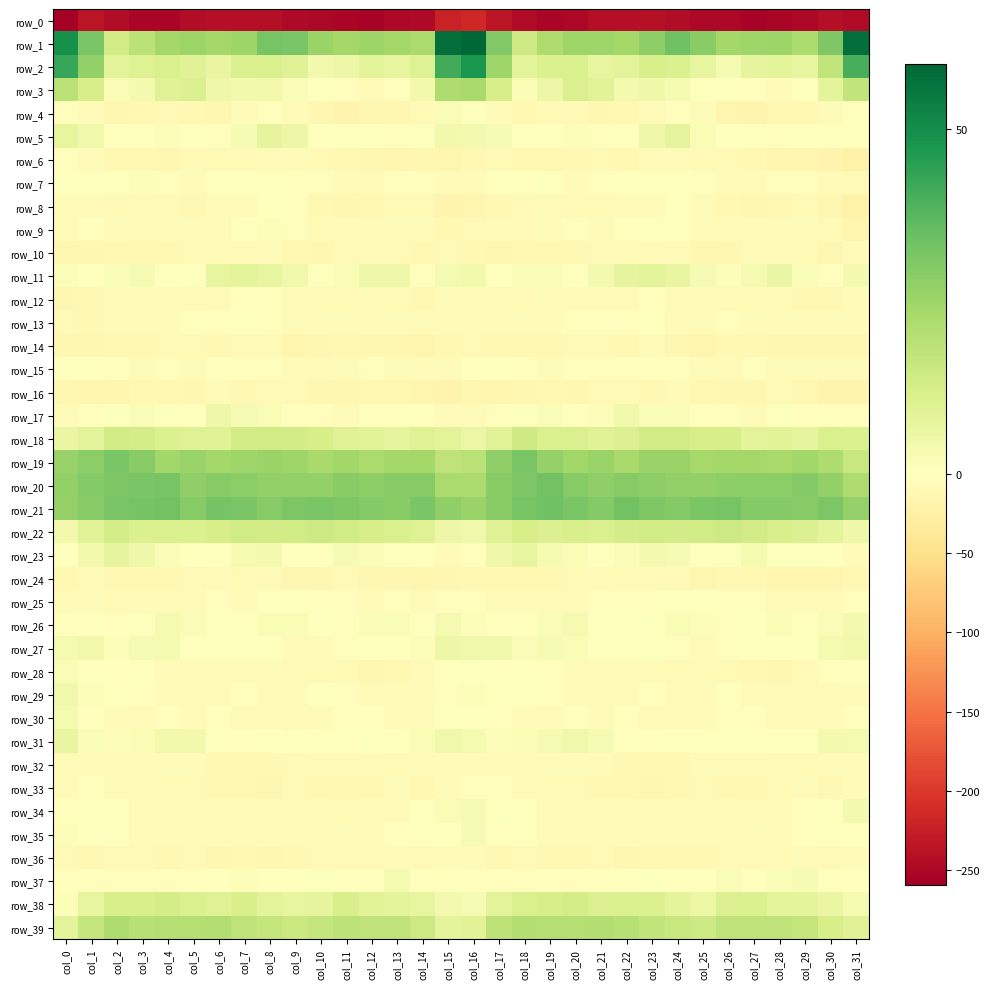

Rank the series by their maximum value, from highest to lowest.

row_1, row_2, row_21, row_20, row_19, row_3, row_39, row_22, row_18, row_38, row_11, row_5, row_23, row_31, row_27, row_17, row_29, row_34, row_26, row_30, row_37, row_35, row_4, row_28, row_7, row_9, row_25, row_8, row_15, row_13, row_6, row_33, row_12, row_32, row_16, row_10, row_36, row_24, row_14, row_0